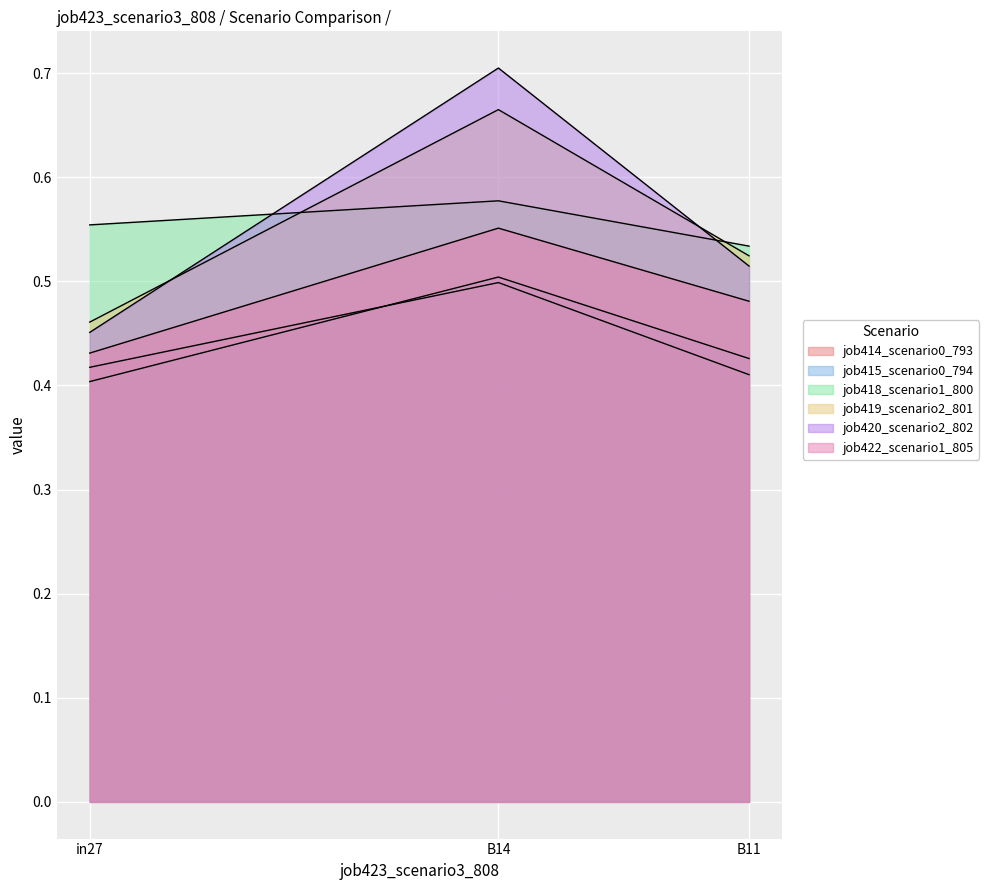

What is the lowest value of the job414_scenario0_793 series?

0.4